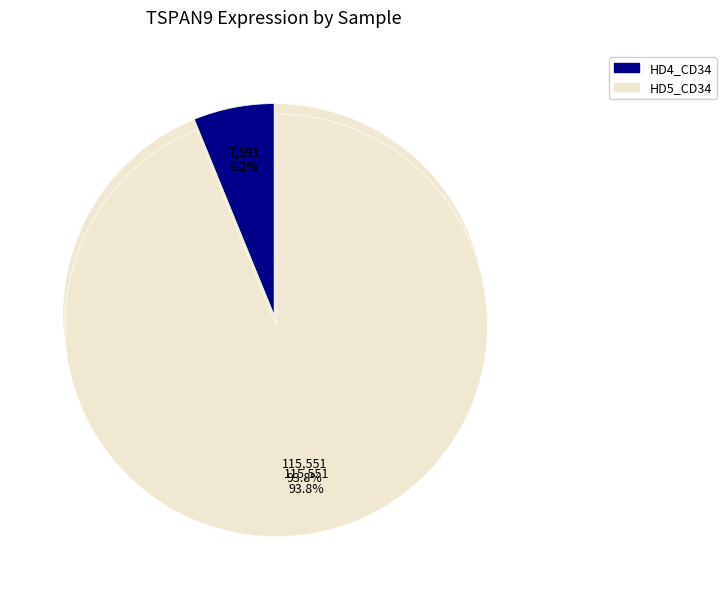

How much of the chart is everything except HD2_Lin-?

100.0%